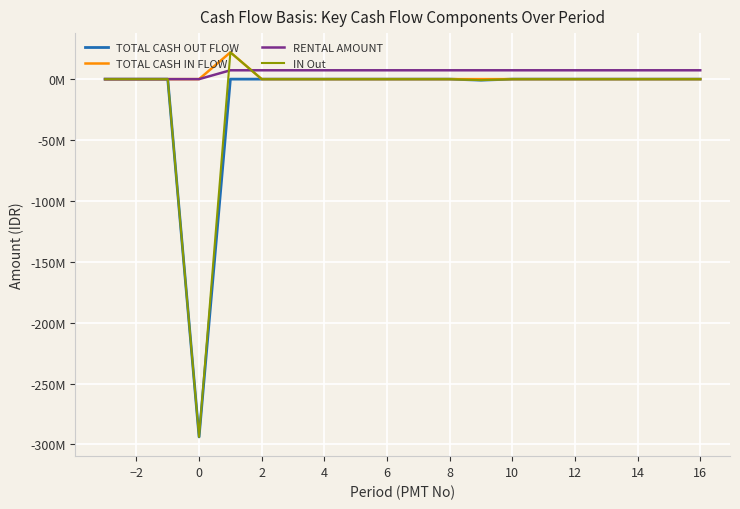

Is this an area chart (filled region under the line)?

No